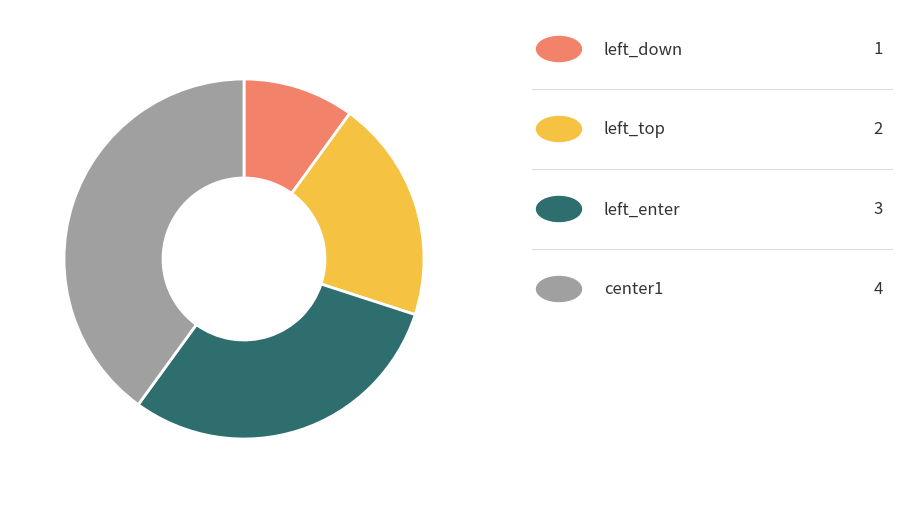

Is there a majority slice in this chart?

No